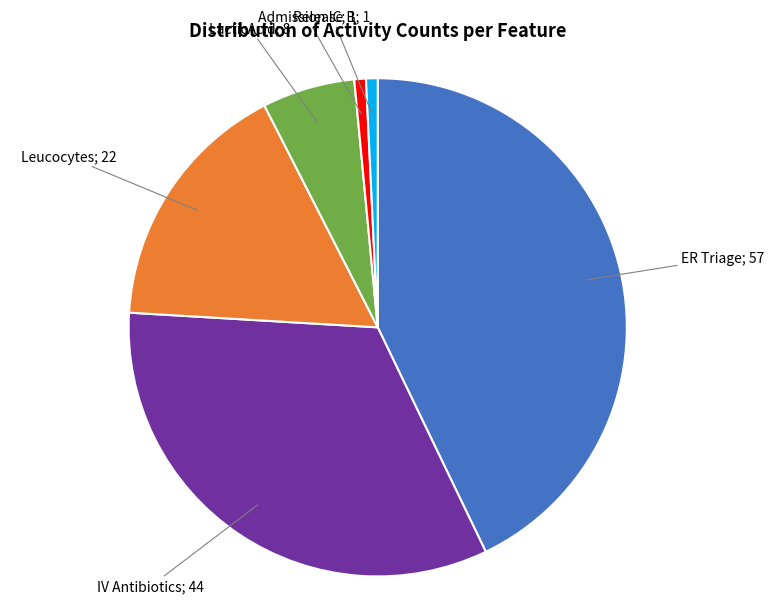

Is there any slice that represents more than half of the pie?

No